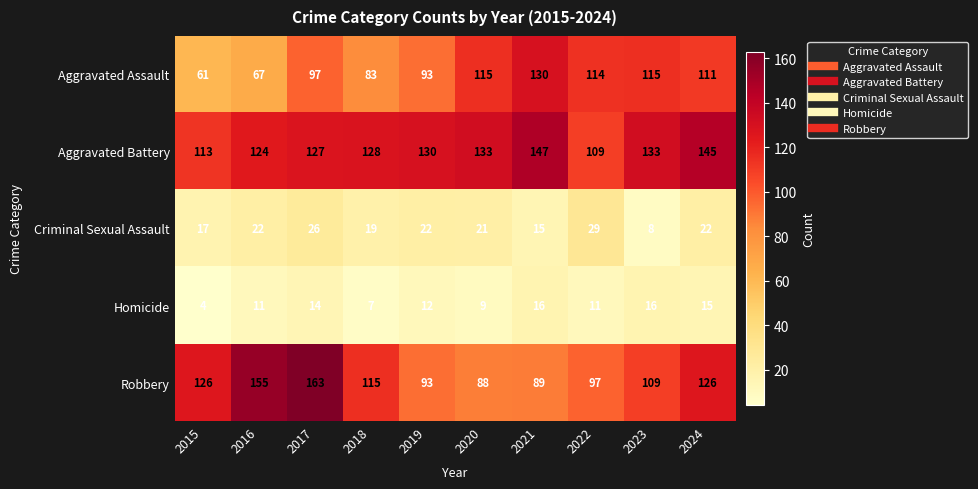

Rank the series at 2023 from highest to lowest value.

Aggravated Battery, Aggravated Assault, Robbery, Homicide, Criminal Sexual Assault